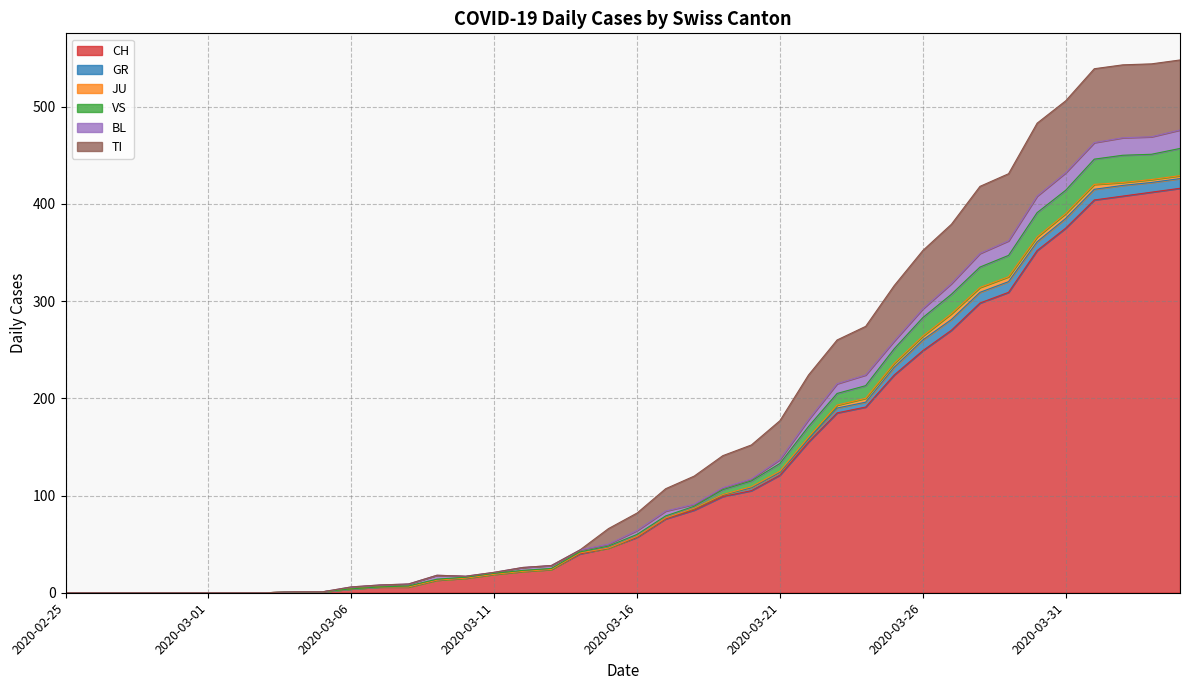

The value of CH at 2020-04-01 is 404. True or false?

True